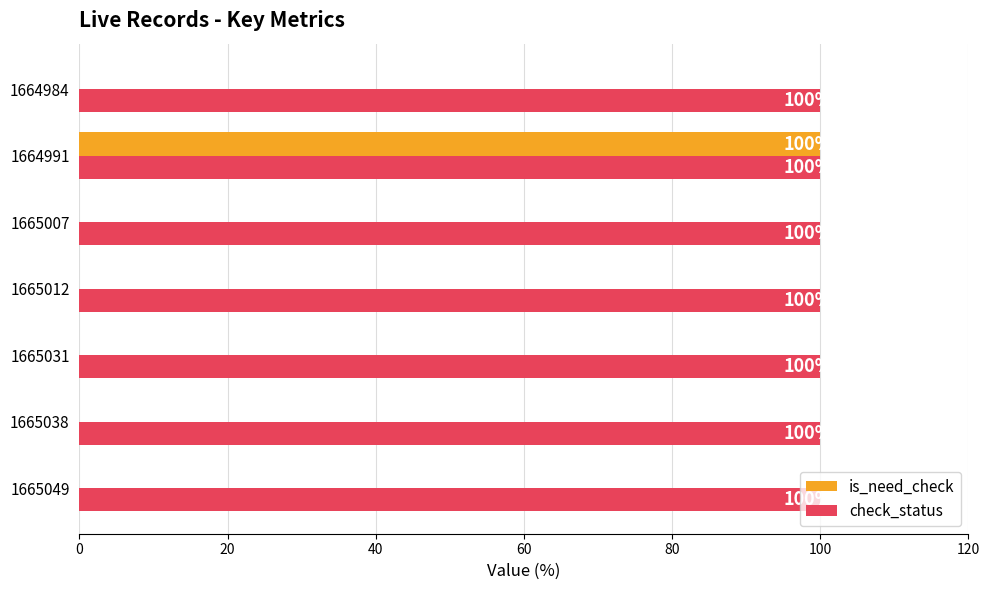

What is the sum of all is_need_check values?

100